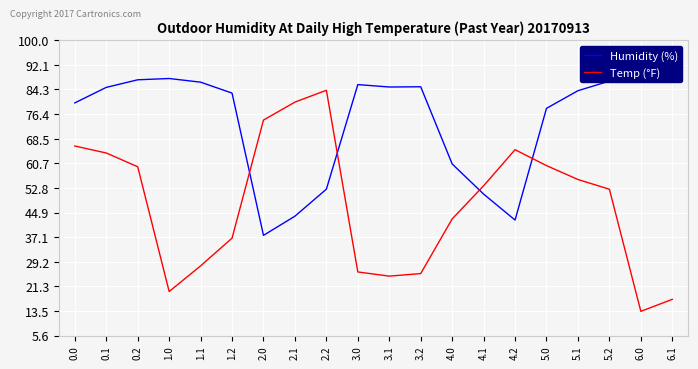

Reading right to left, extract all data points from this chart.

Humidity (%): 6.1=87.1	6.0=87.8	5.2=87.0	5.1=83.9	5.0=78.3	4.2=42.5	4.1=50.8	4.0=60.5	3.2=85.2	3.1=85.1	3.0=85.9	2.2=52.4	2.1=43.8	2.0=37.6	1.2=83.1	1.1=86.6	1.0=87.8	0.2=87.4	0.1=85.0	0.0=80.0
Temp (°F): 6.1=17.2	6.0=13.3	5.2=52.4	5.1=55.5	5.0=59.9	4.2=65.0	4.1=53.5	4.0=42.9	3.2=25.4	3.1=24.6	3.0=25.9	2.2=84.0	2.1=80.3	2.0=74.5	1.2=36.7	1.1=27.9	1.0=19.7	0.2=59.6	0.1=64.0	0.0=66.2